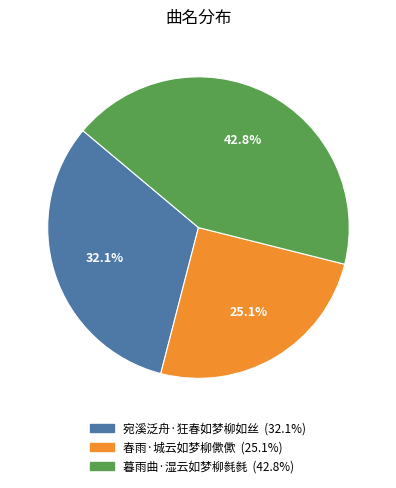

To the nearest percent, what is the difference between the 暮雨曲·湿云如梦柳毵毵 and 宛溪泛舟·狂春如梦柳如丝 slice percentages?

11%